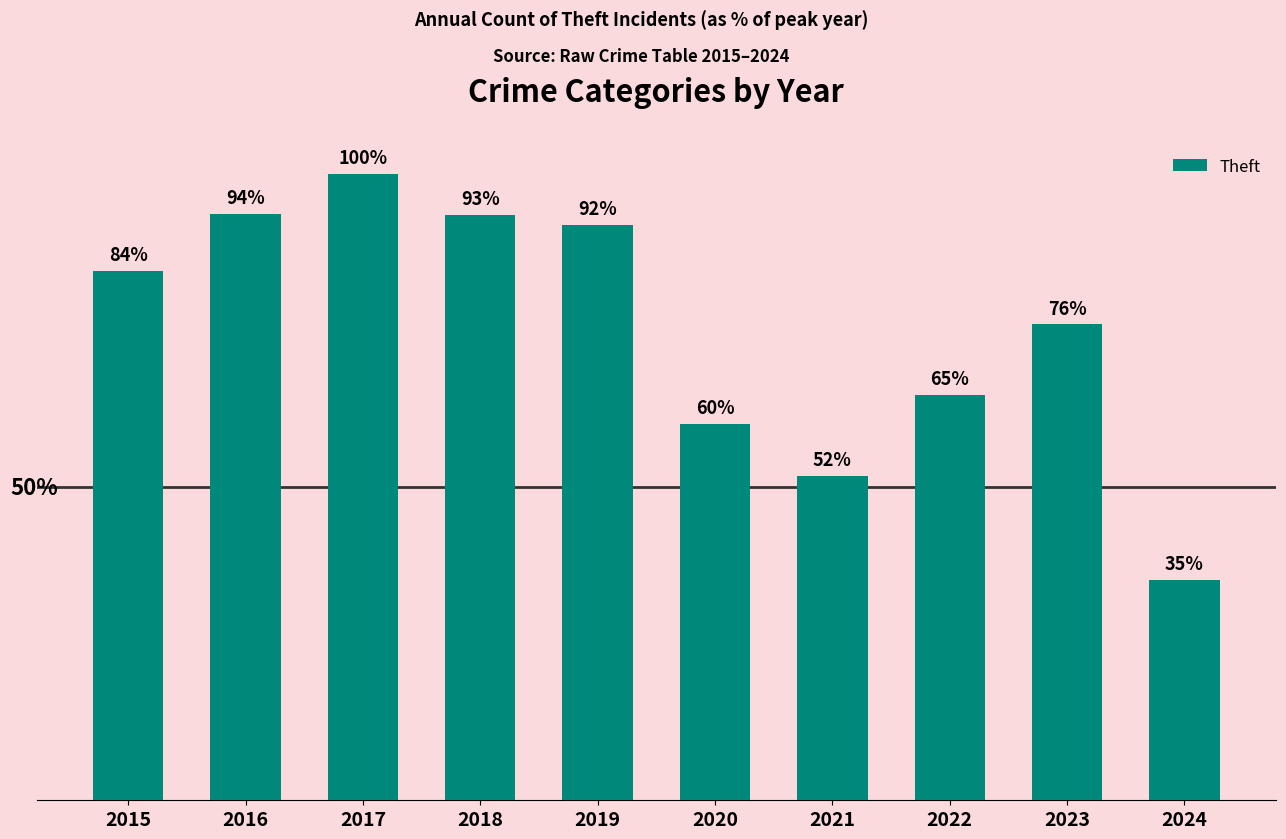

Which label corresponds to the smallest value in the chart?

2024